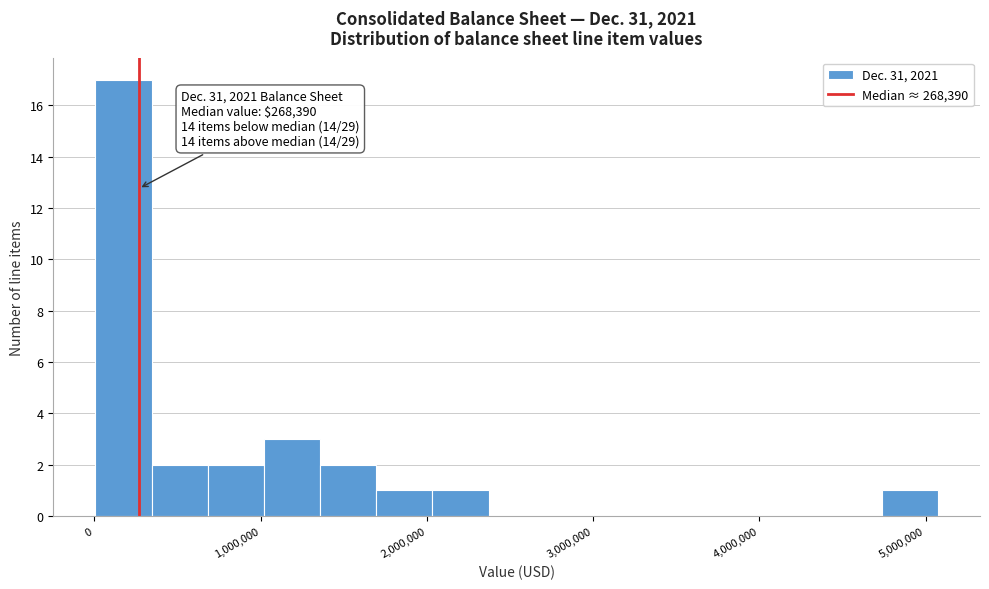

Read against the x-axis, roughly where is the centre of the tallest bar?

200000